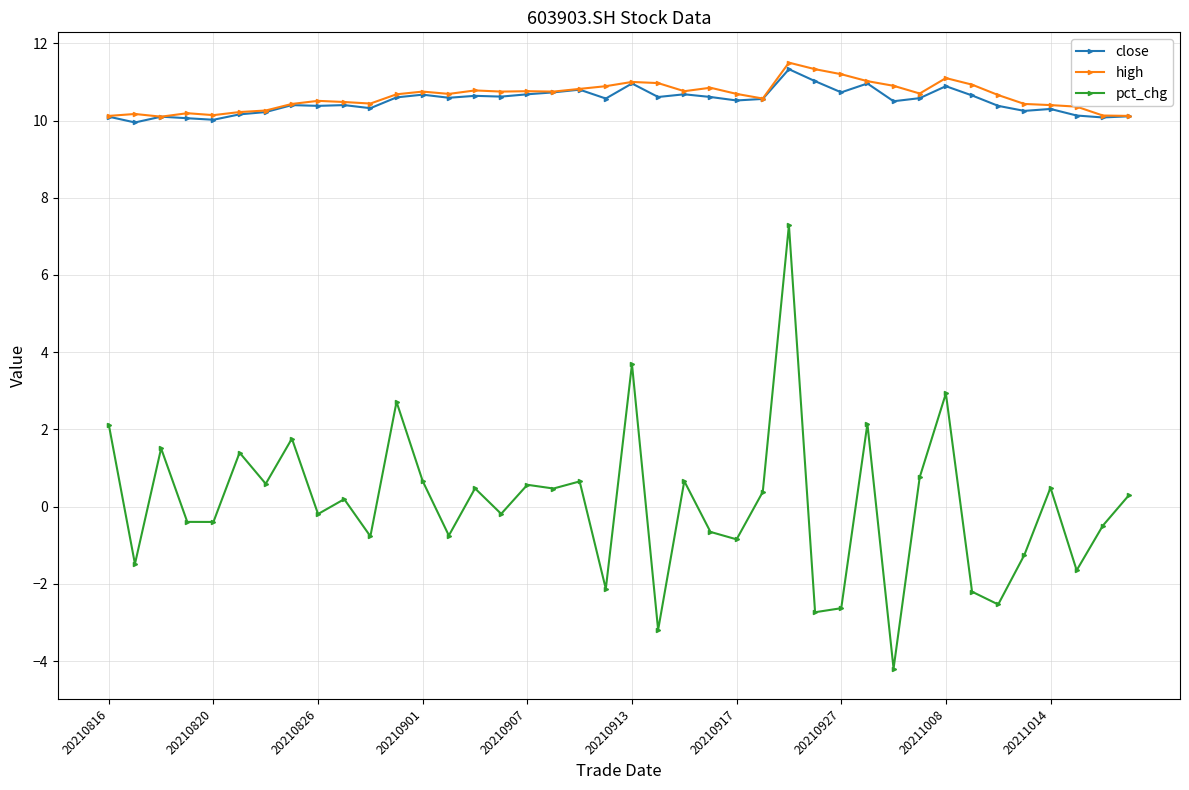

Which series has the largest range (max minus min)?

pct_chg